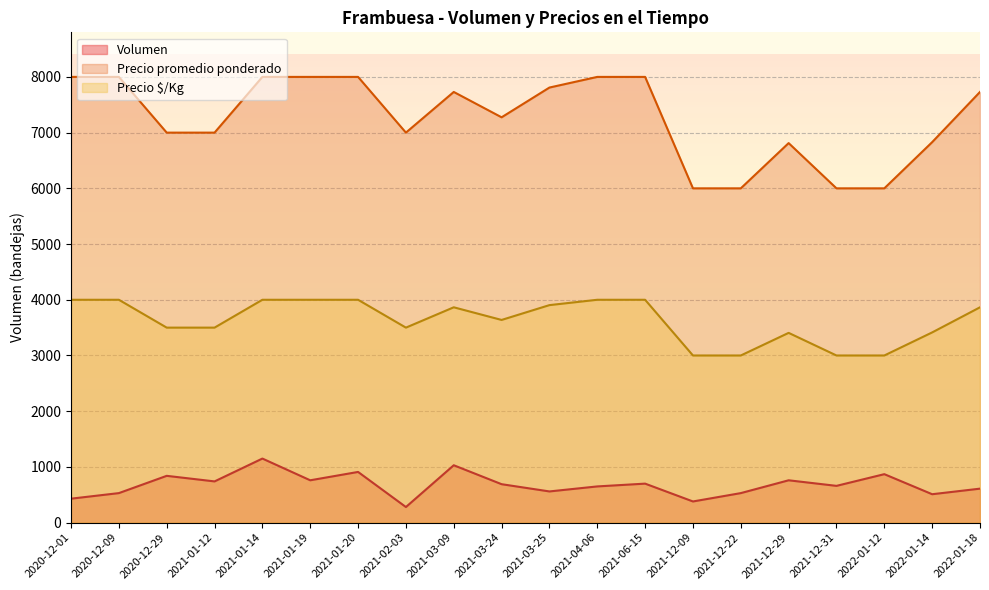

What is the sum of the Volumen values at 2022-01-14 and 2022-01-18?

1120